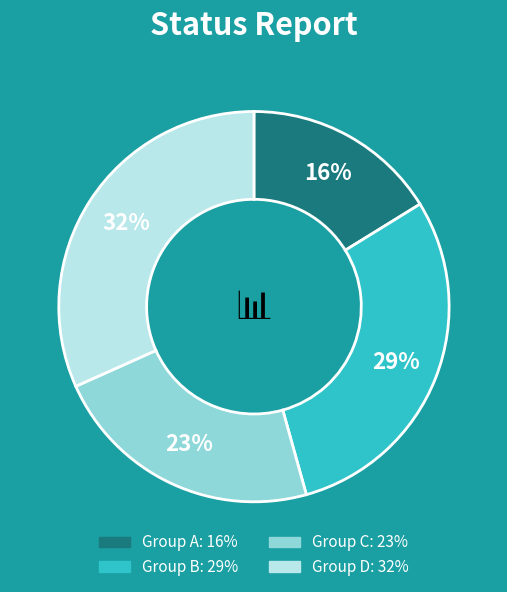

To the nearest percent, what is the average slice percentage?

25%